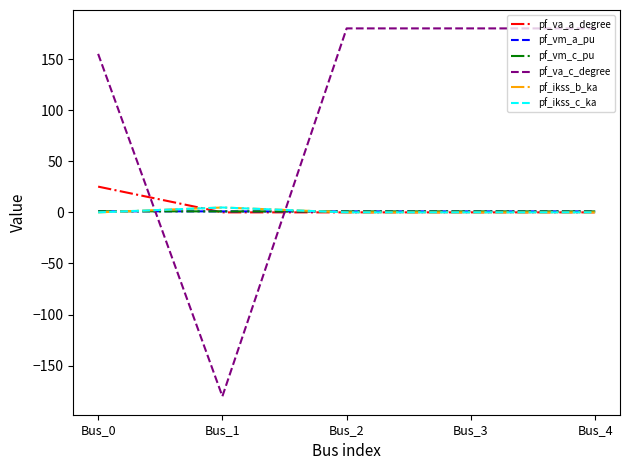

How many intersections are there between pf_ikss_b_ka and pf_vm_c_pu?

2